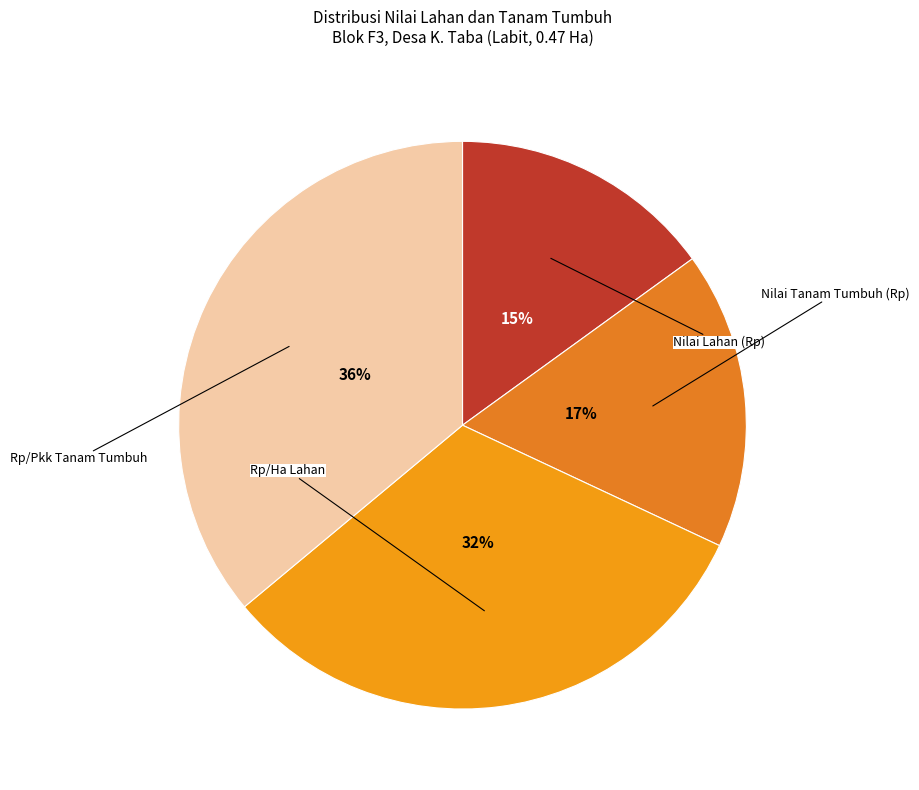

How many segments does this pie chart have?

4